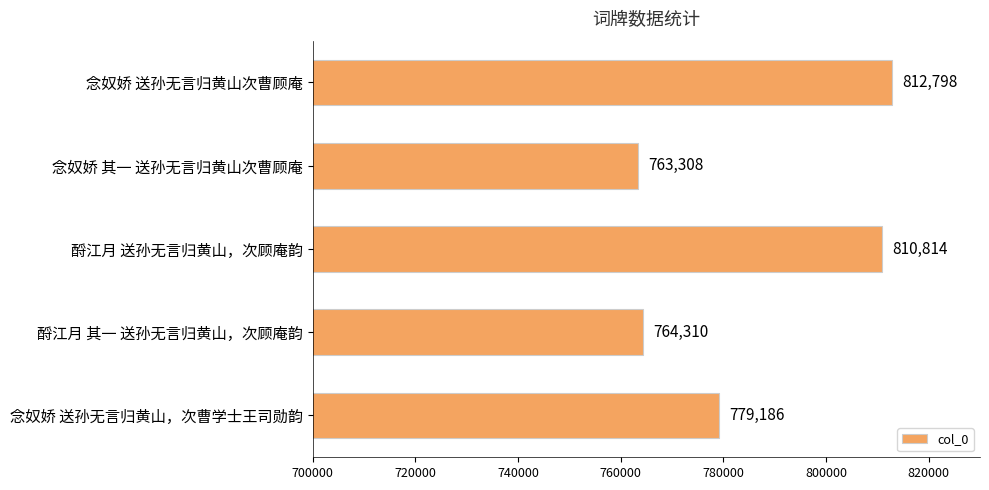

Rank the categories by value from highest to lowest.

念奴娇 送孙无言归黄山次曹顾庵, 酹江月 送孙无言归黄山，次顾庵韵, 念奴娇 送孙无言归黄山，次曹学士王司勋韵, 酹江月 其一 送孙无言归黄山，次顾庵韵, 念奴娇 其一 送孙无言归黄山次曹顾庵